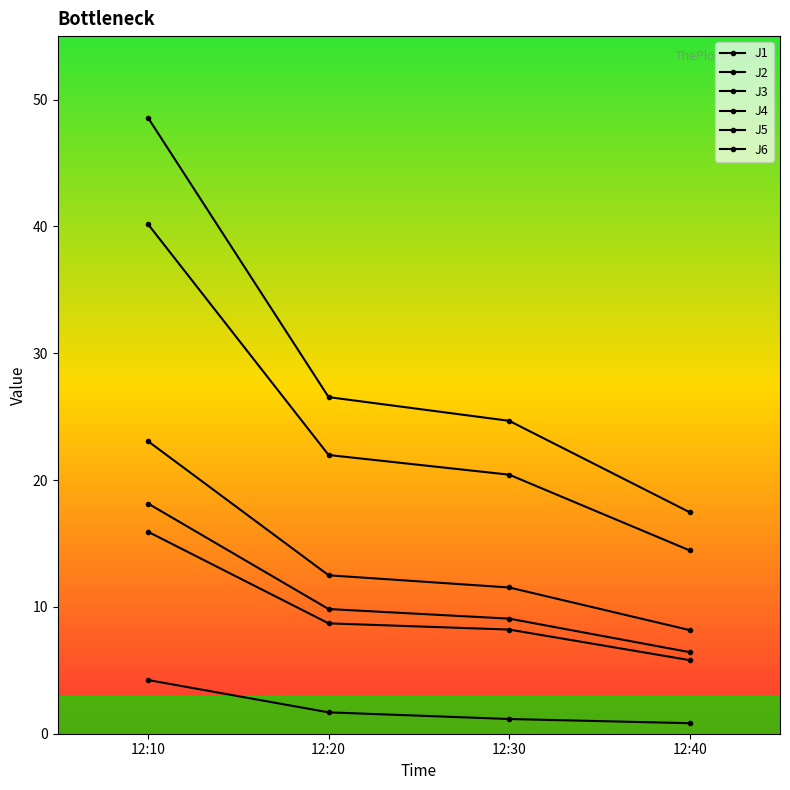

Which series has the largest total across all categories?

J4